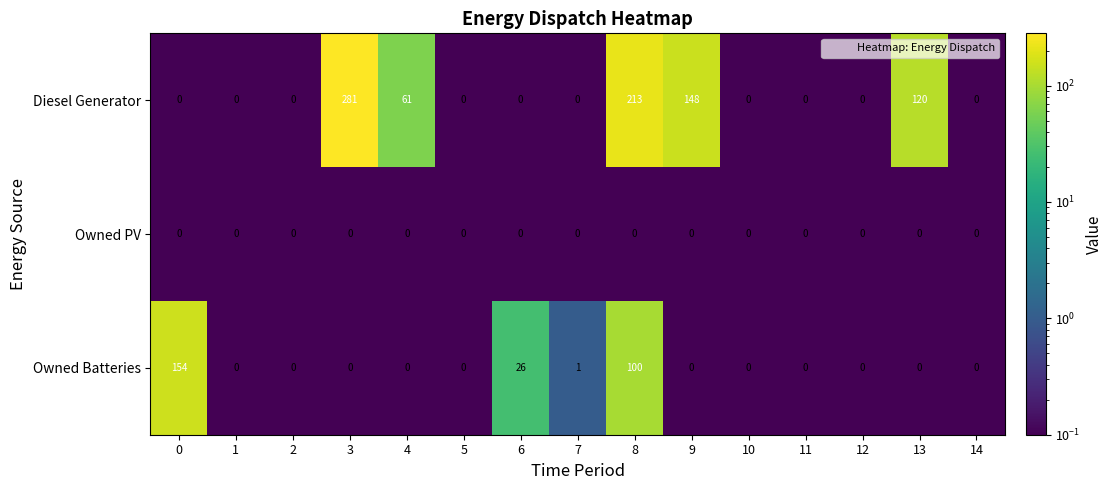

Where is Owned Batteries nearest to the value 77?

8